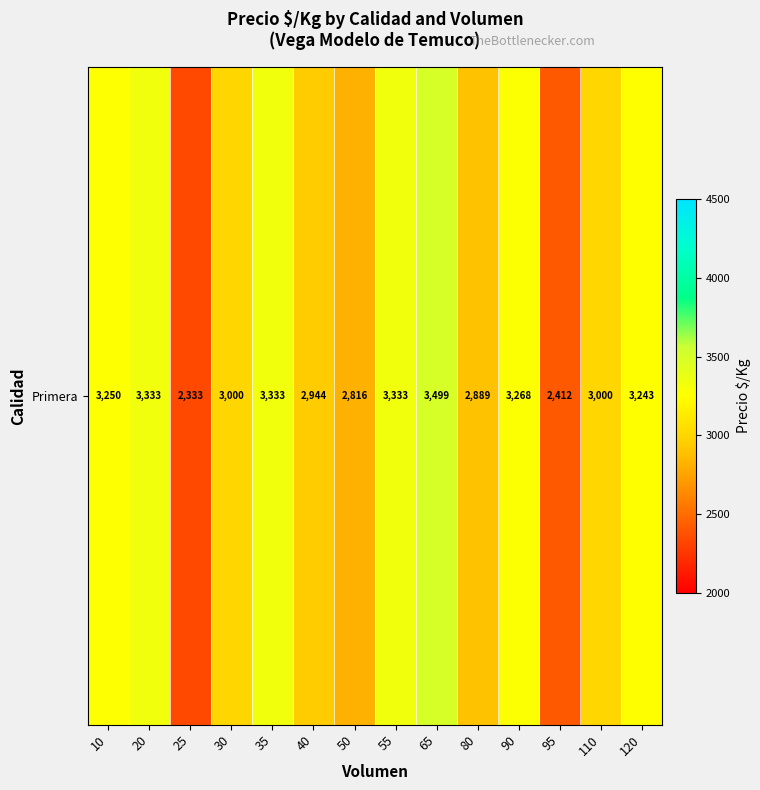

List the labels in order of value, smallest first.

25, 95, 50, 80, 40, 30, 110, 120, 10, 90, 35, 20, 55, 65